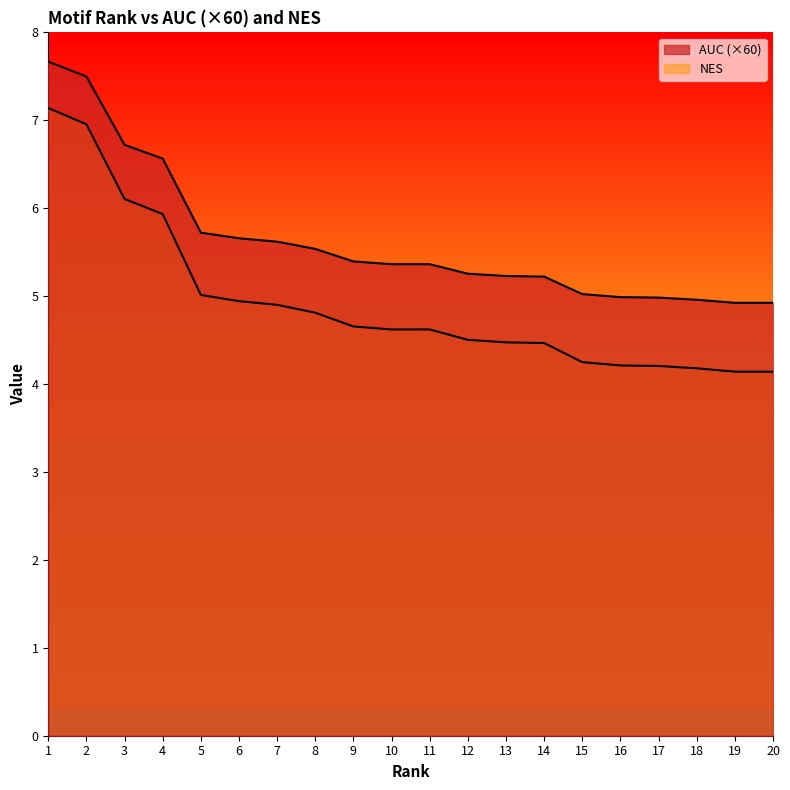

What is the sum of all NES values?

98.3